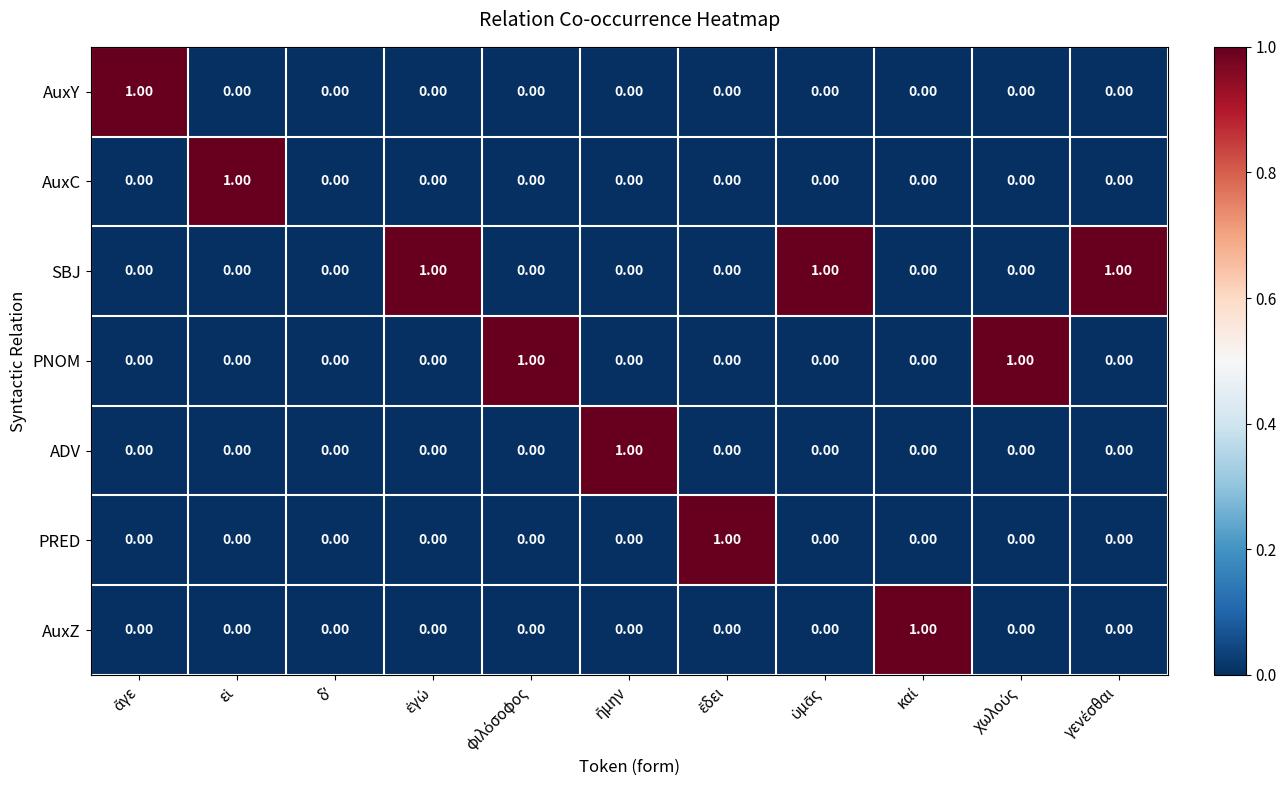

Which series has the largest total across all categories?

SBJ